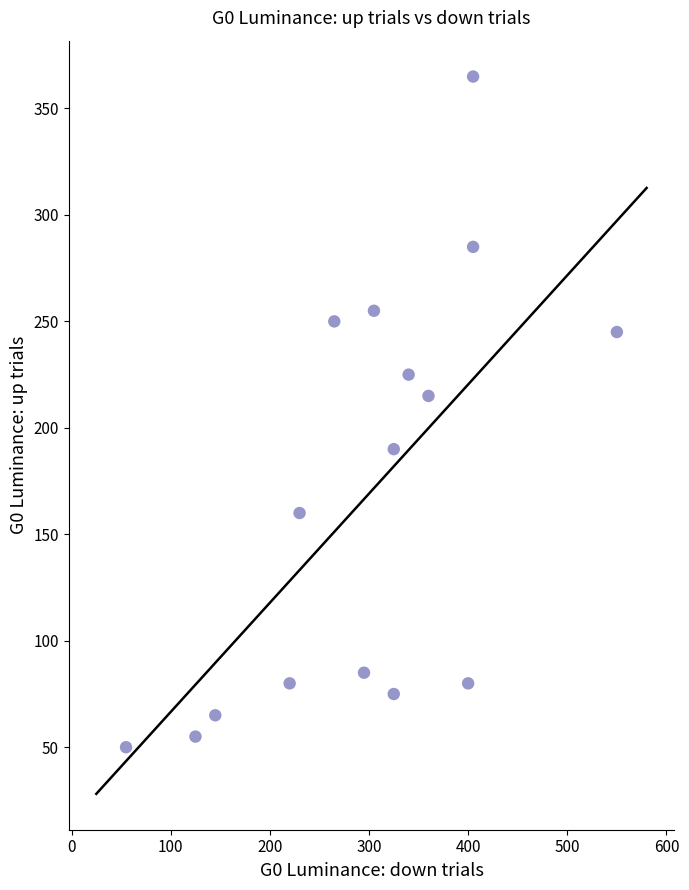

What is the range of X values (max minus min)?

495